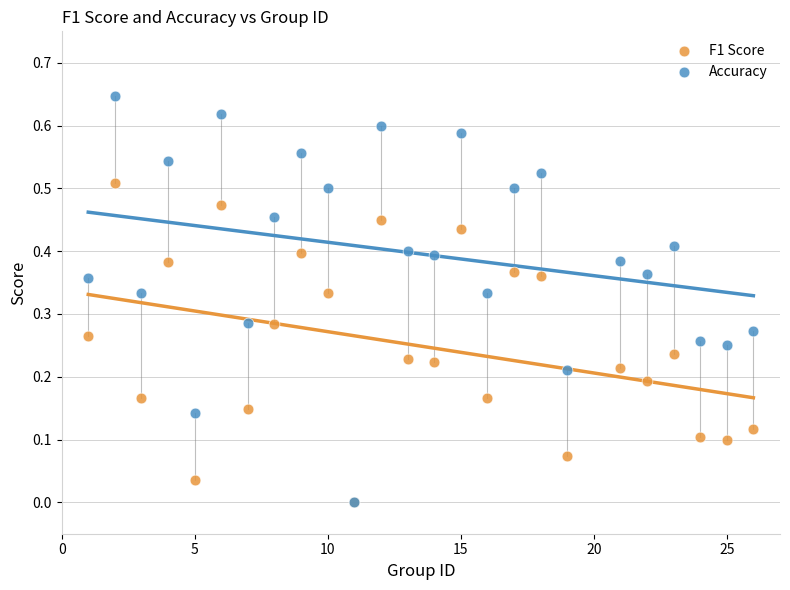

Which series has the widest spread of Y values?

Accuracy